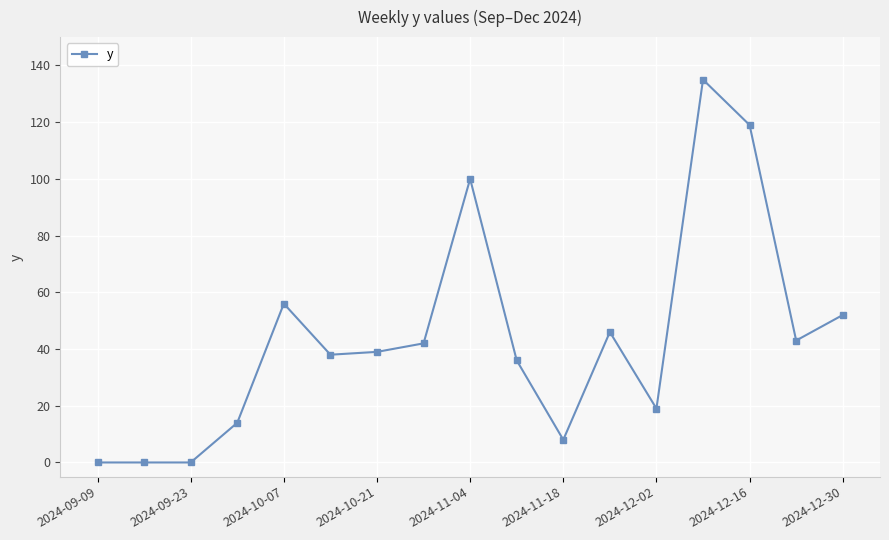

What is the average value?

44